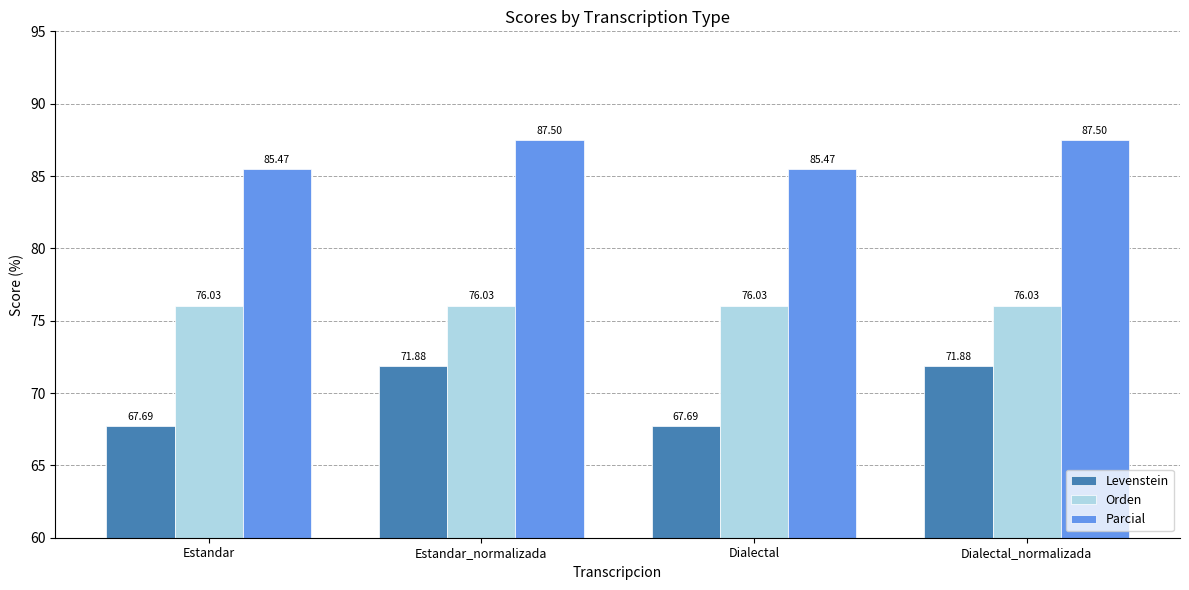

Which series has the largest total across all categories?

Parcial